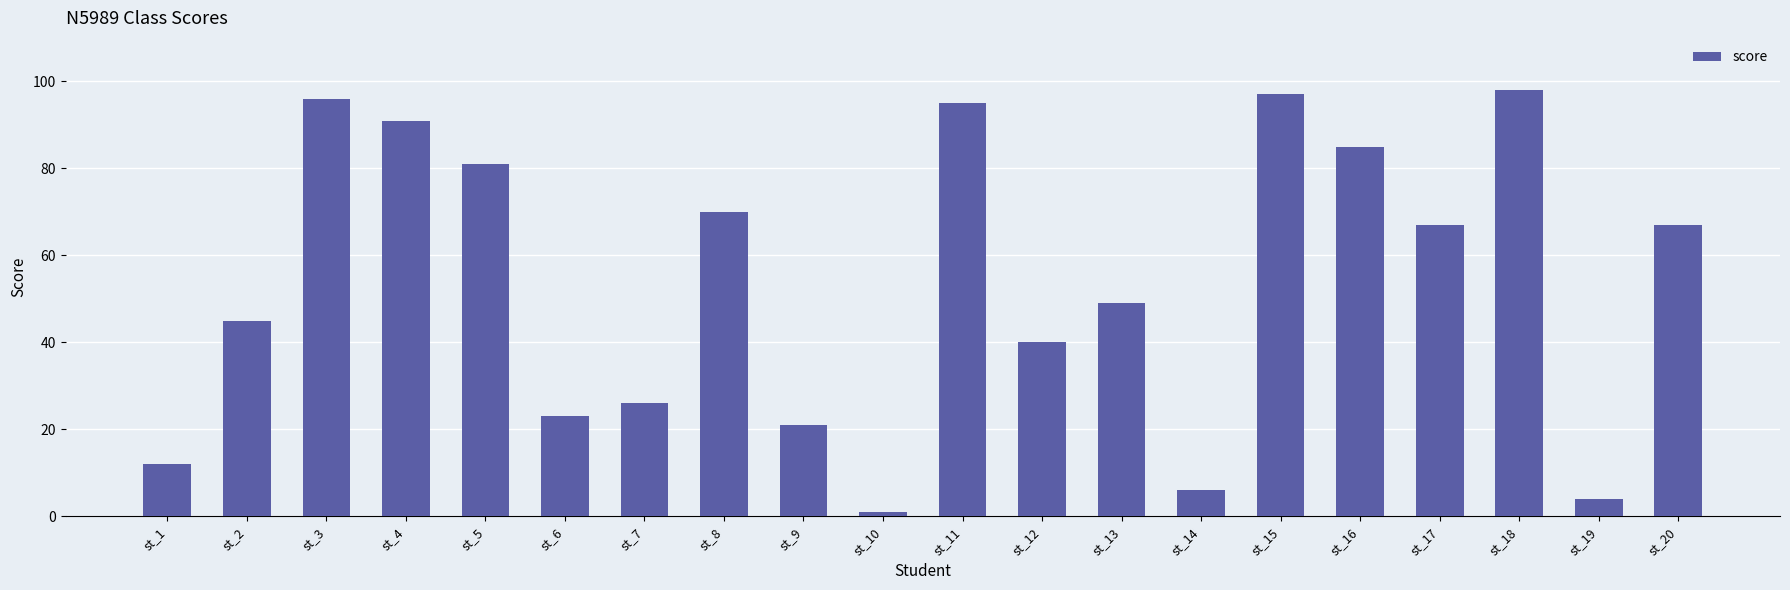

True or false: the data shows 97 at st_15.

True